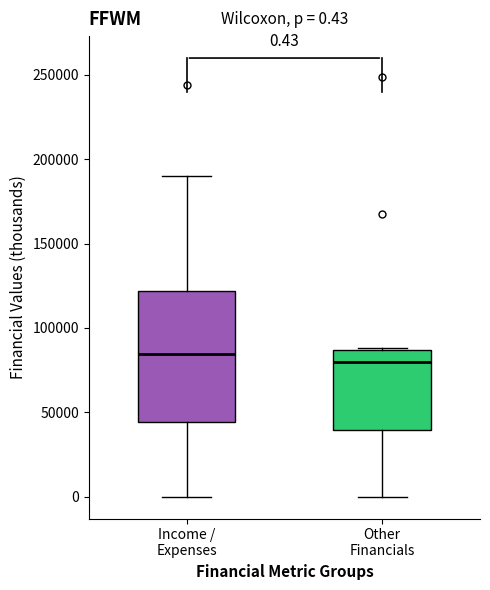

Which box is the tallest, from its lower edge to its upper edge?

Income / Expenses